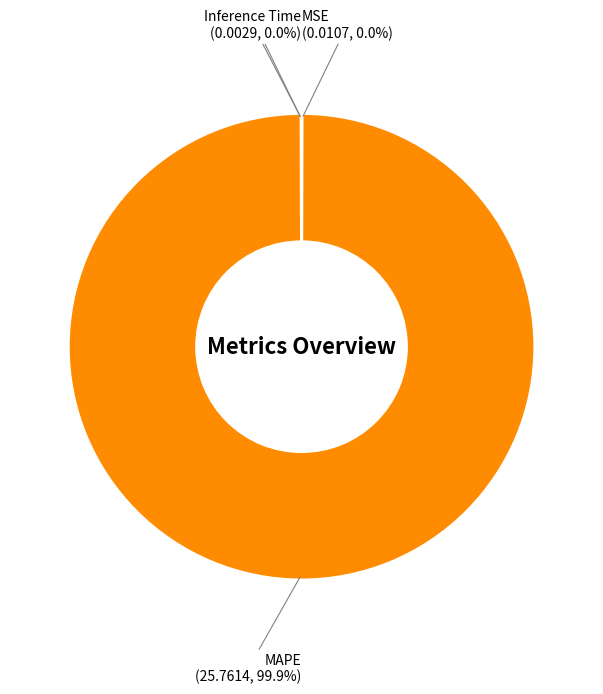

To the nearest percent, what is the difference between the largest and smallest slice percentages?

100%